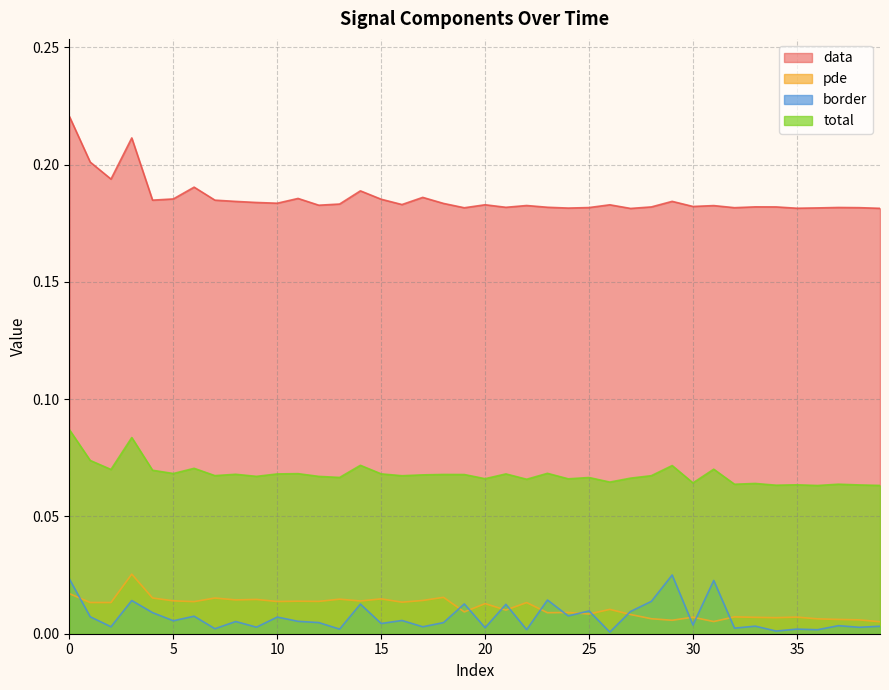

True or false: pde has more than 0 interior local peaks.

True